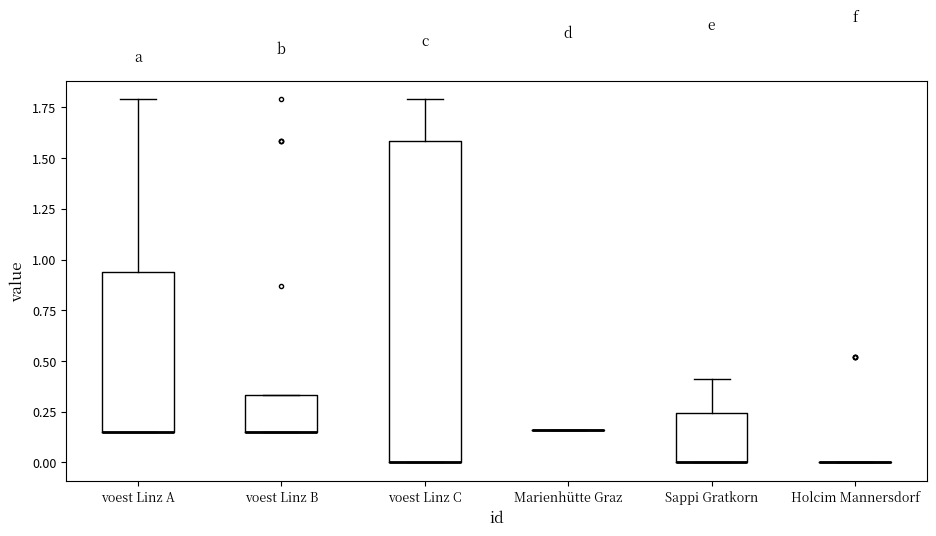

Reading left to right, transcribe this box plot: for each box, give where its median line is, the range the box spans, and where its two whiskers end, as read against the y-axis. The values are not printed on the chart, so give them approximately, as read against the axis.

voest Linz A: median 0.15 (drawn on the box's lower edge), box 0.15 to 0.95, whiskers 0.15 to 1.80
voest Linz B: median 0.15 (drawn on the box's lower edge), box 0.15 to 0.35, whiskers 0.15 to 0.35
voest Linz C: median 0.00 (drawn on the box's lower edge), box 0.00 to 1.60, whiskers 0.00 to 1.80
Marienhütte Graz: box collapsed to a line at 0.15, whiskers 0.15 to 0.15
Sappi Gratkorn: median 0.00 (drawn on the box's lower edge), box 0.00 to 0.25, whiskers 0.00 to 0.40
Holcim Mannersdorf: box collapsed to a line at 0.00, whiskers 0.00 to 0.00